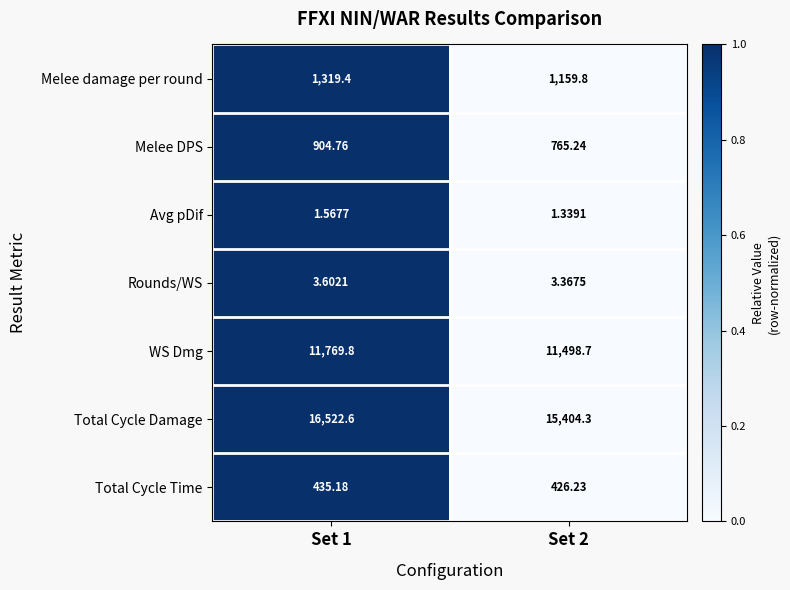

Between Set 1 and Set 2, which series saw the biggest shift?

Total Cycle Damage